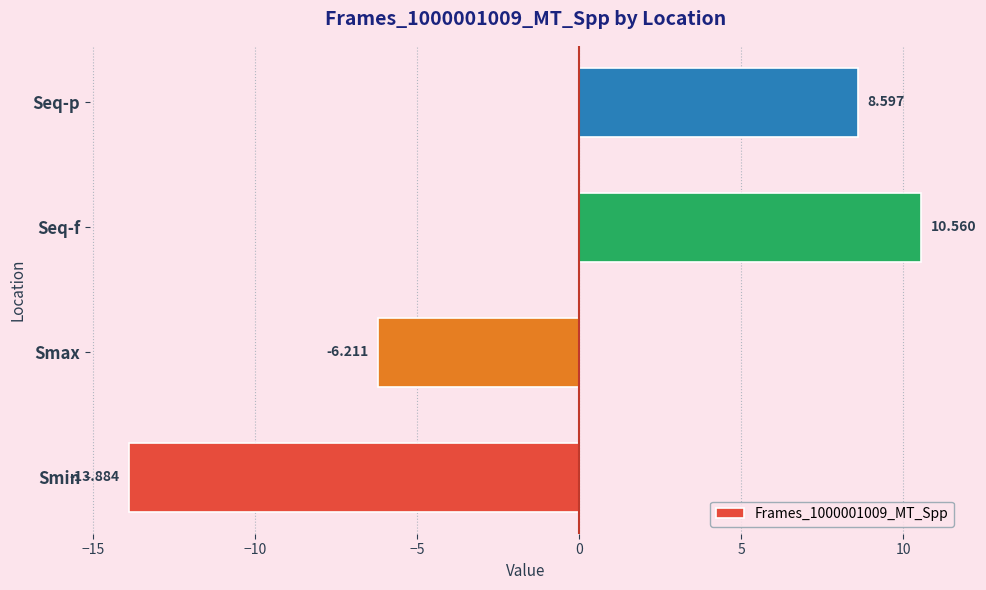

Rank the categories by value from lowest to highest.

Smin, Smax, Seq-p, Seq-f